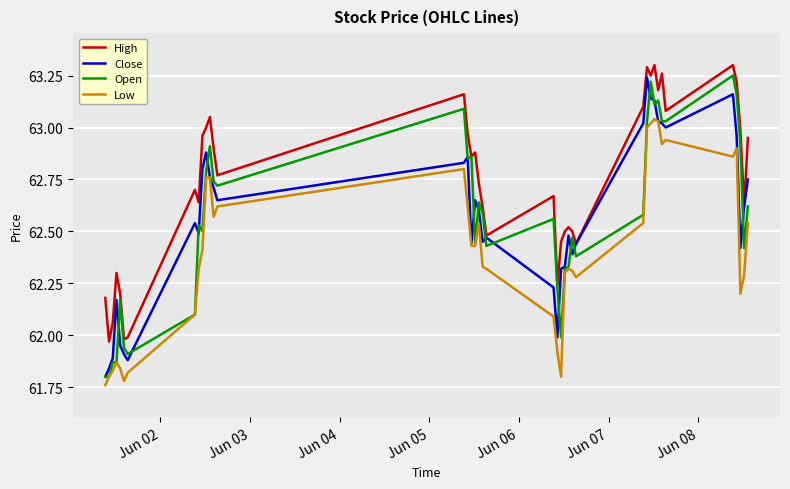

True or false: High and Low cross at least once.

False